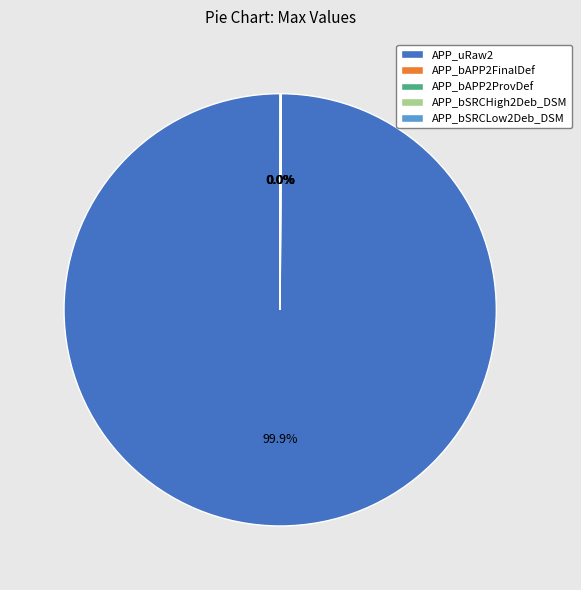

To the nearest percent, what is the average slice percentage?

20%